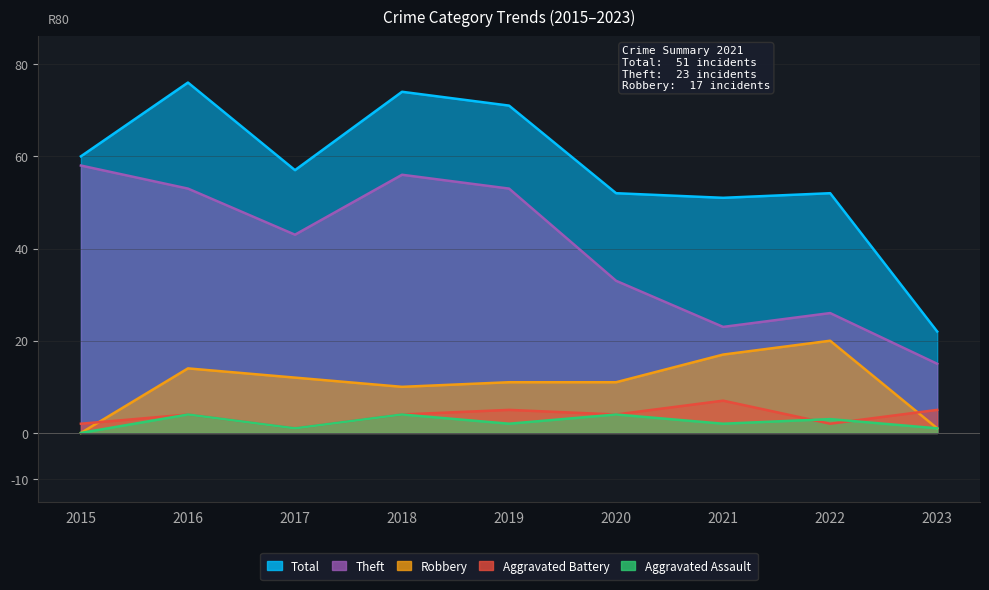

At which category does Aggravated Assault reach its first local peak?

2016